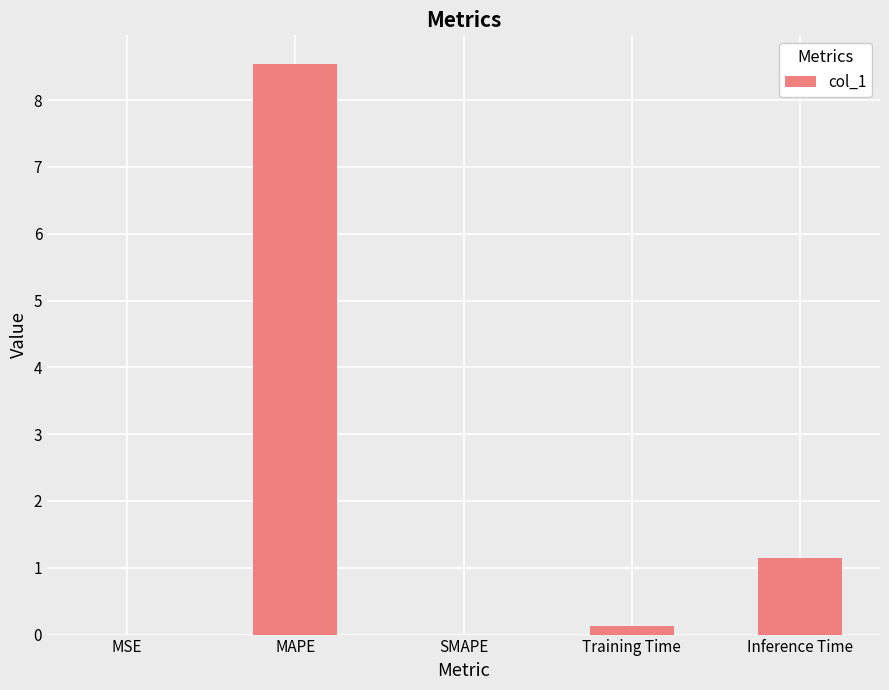

At which label is the value closest to 4?

Inference Time